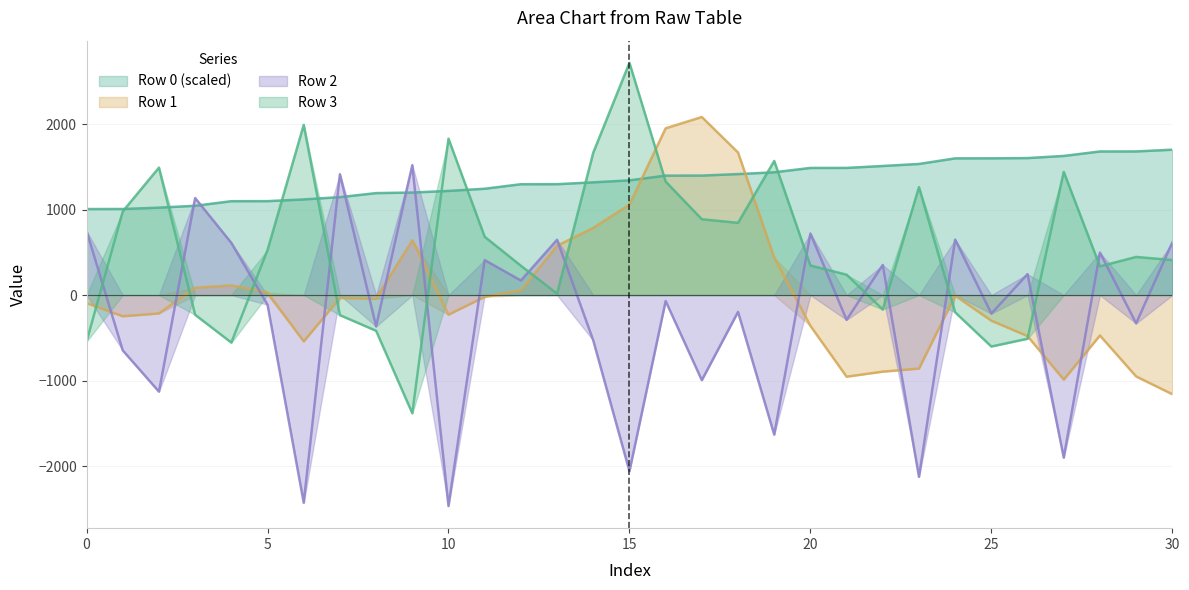

Reading right to left, what are all the values shown in this chart?

row_0: 1700.7	1680.2	1679.8	1627.6	1602.6	1599.7	1599.3	1533.8	1510.1	1487.5	1487.1	1436.3	1415.0	1397.8	1397.4	1341.9	1318.8	1297.0	1296.7	1243.9	1218.2	1199.4	1192.8	1145.7	1118.8	1098.6	1098.1	1044.5	1022.7	1006.8	1006.3
row_1: -1160.0	-952.0	-473.0	-989.0	-480.0	-300.0	-7.0	-860.0	-896.0	-955.0	-360.0	440.0	1668.0	2083.0	1951.0	1058.0	786.0	577.0	56.0	-21.0	-229.0	641.0	-44.0	-34.0	-542.0	30.0	113.0	86.0	-215.0	-248.0	-94.0
row_2: 615.0	-331.0	497.0	-1902.0	245.0	-217.0	649.0	-2127.0	352.0	-290.0	720.0	-1633.0	-197.0	-996.0	-70.0	-2060.0	-531.0	647.0	170.0	409.0	-2468.0	1520.0	-367.0	1414.0	-2430.0	-113.0	610.0	1135.0	-1130.0	-648.0	748.0
row_3: 410.0	446.0	336.0	1441.0	-511.0	-602.0	-202.0	1263.0	-169.0	238.0	346.0	1569.0	845.0	887.0	1328.0	2717.0	1666.0	17.0	343.0	682.0	1829.0	-1383.0	-418.0	-235.0	1991.0	527.0	-556.0	-231.0	1491.0	979.0	-544.0